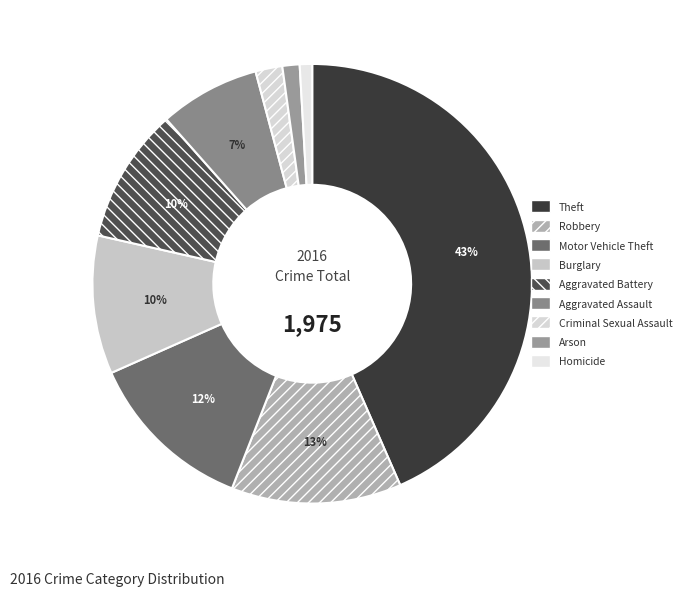

How many slices are in this pie chart?

9